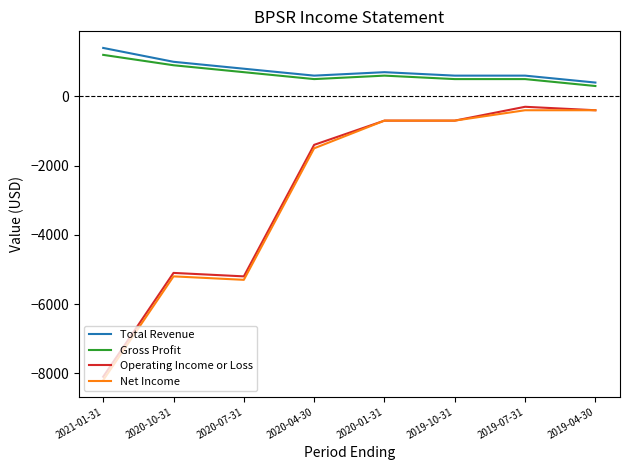

The Operating Income or Loss series shows -201 at 2019-10-31. True or false?

False